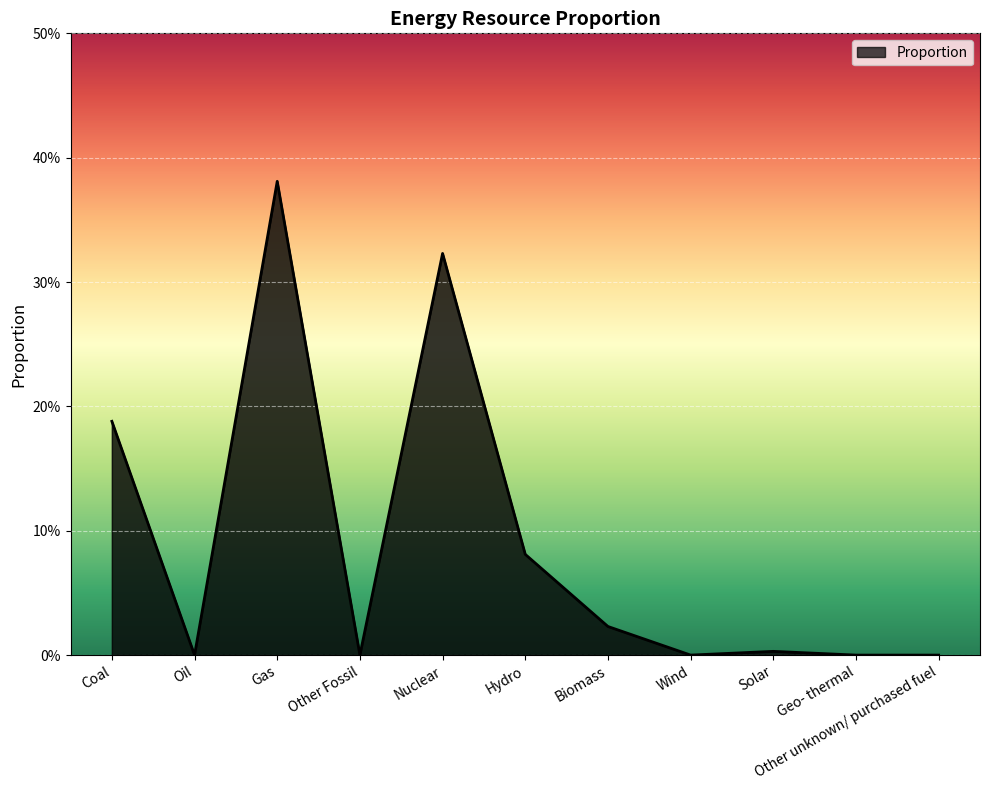

The value at Nuclear is 0.3. True or false?

True